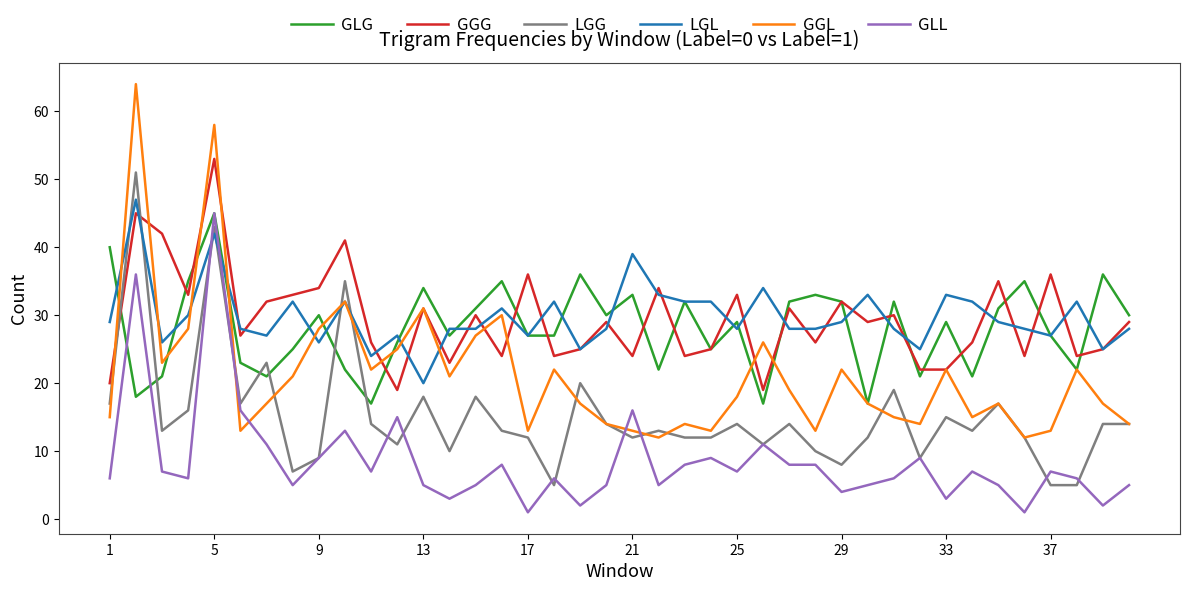

Which series has the largest range (max minus min)?

GGL